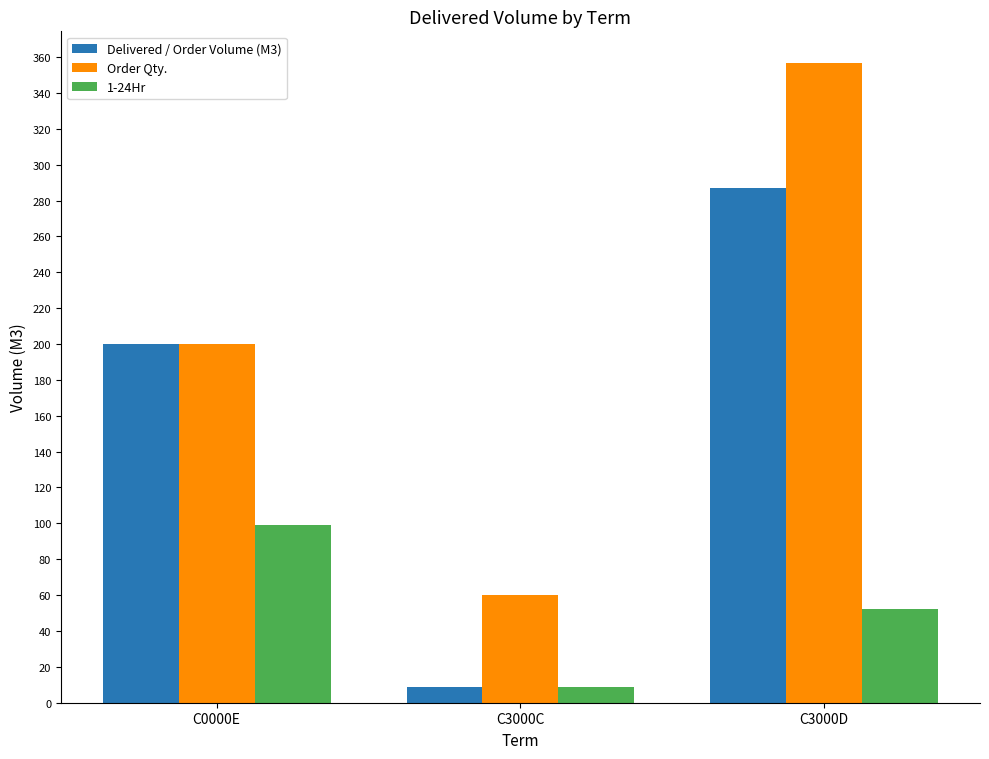

At which label is Delivered / Order Volume (M3) closest to 147?

C0000E